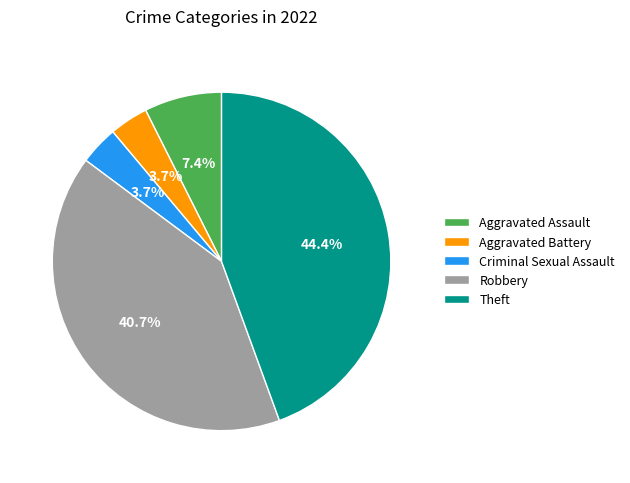

What is the ratio of the value at Criminal Sexual Assault to the value at Robbery?

0.1